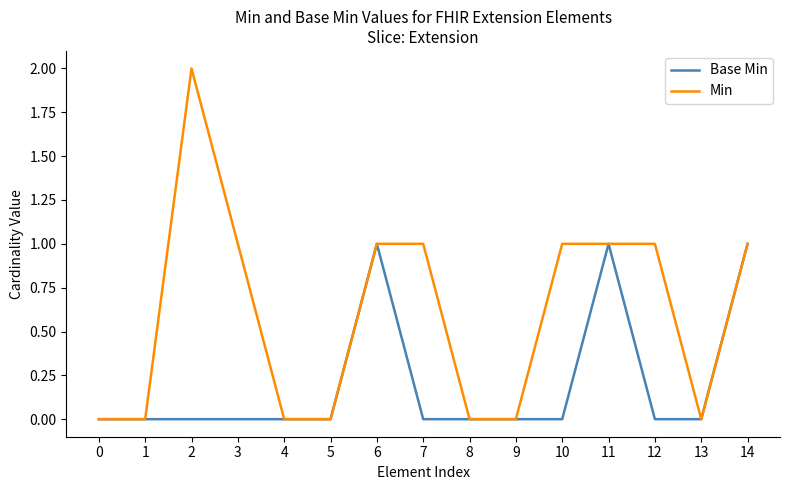

List the series in order of their peak value, highest first.

Min, Base Min